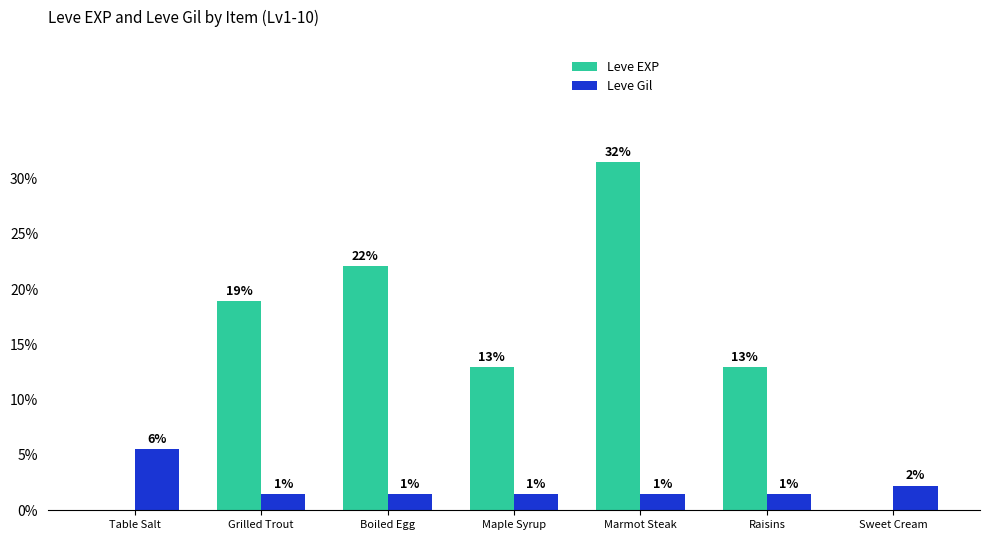

Where is Leve EXP nearest to the value 15?

Maple Syrup